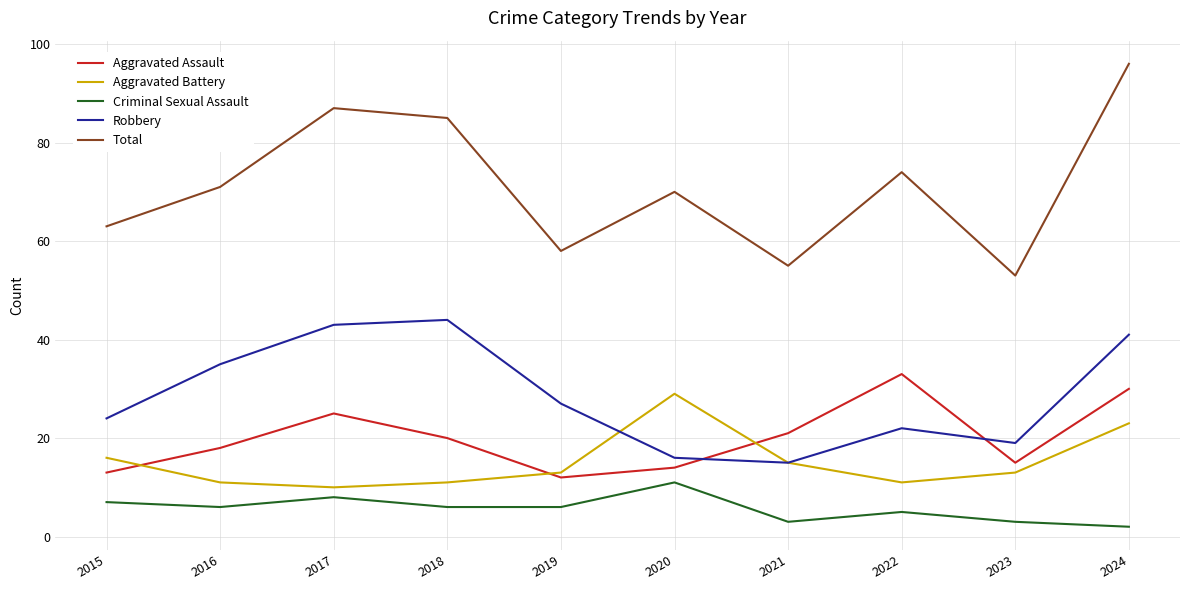

What is the spread (max minus min) of values at 2019?

52